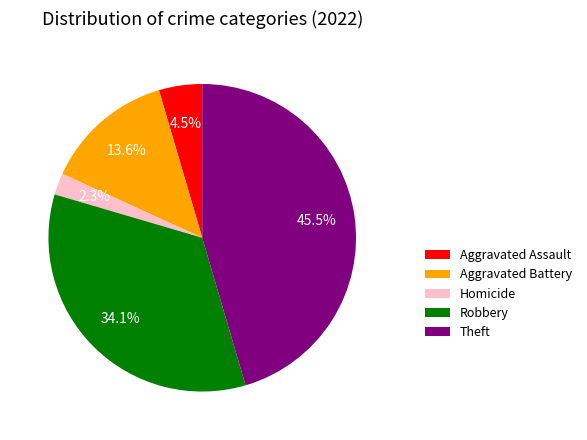

Rank the categories by value from lowest to highest.

Homicide, Aggravated Assault, Aggravated Battery, Robbery, Theft